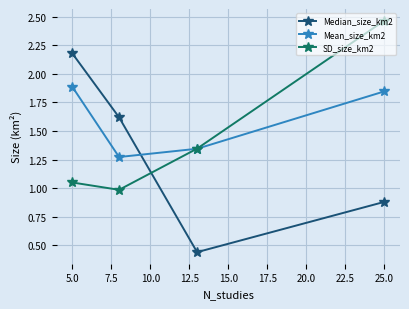

Which series has the largest range (max minus min)?

Median_size_km2